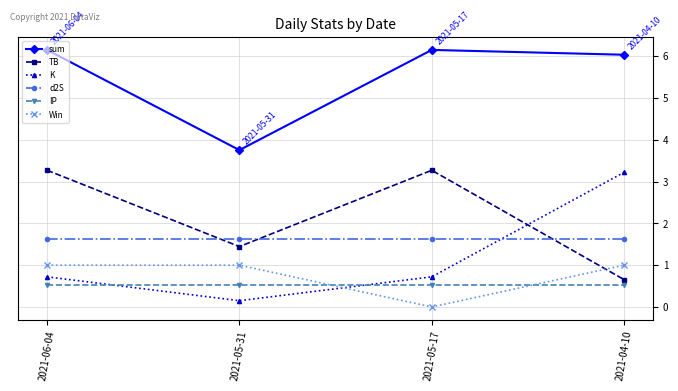

What is the total value across all series at 2021-04-10?

13.1